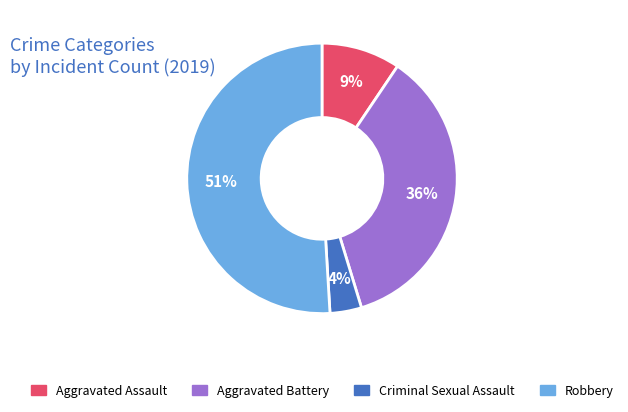

To the nearest percent, what is the difference between the Criminal Sexual Assault and Robbery slice percentages?

47%